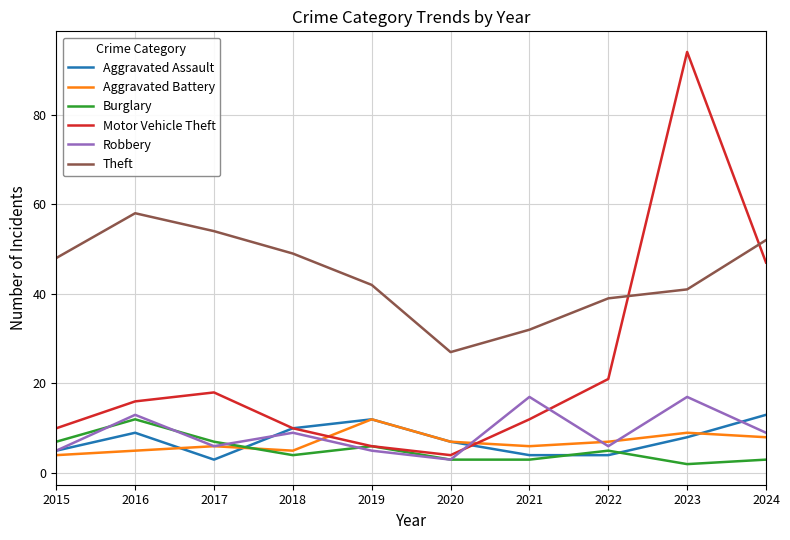

Reading left to right, list all the values displayed in this chart.

Aggravated Assault: 2015=5	2016=9	2017=3	2018=10	2019=12	2020=7	2021=4	2022=4	2023=8	2024=13
Aggravated Battery: 2015=4	2016=5	2017=6	2018=5	2019=12	2020=7	2021=6	2022=7	2023=9	2024=8
Burglary: 2015=7	2016=12	2017=7	2018=4	2019=6	2020=3	2021=3	2022=5	2023=2	2024=3
Motor Vehicle Theft: 2015=10	2016=16	2017=18	2018=10	2019=6	2020=4	2021=12	2022=21	2023=94	2024=47
Robbery: 2015=5	2016=13	2017=6	2018=9	2019=5	2020=3	2021=17	2022=6	2023=17	2024=9
Theft: 2015=48	2016=58	2017=54	2018=49	2019=42	2020=27	2021=32	2022=39	2023=41	2024=52